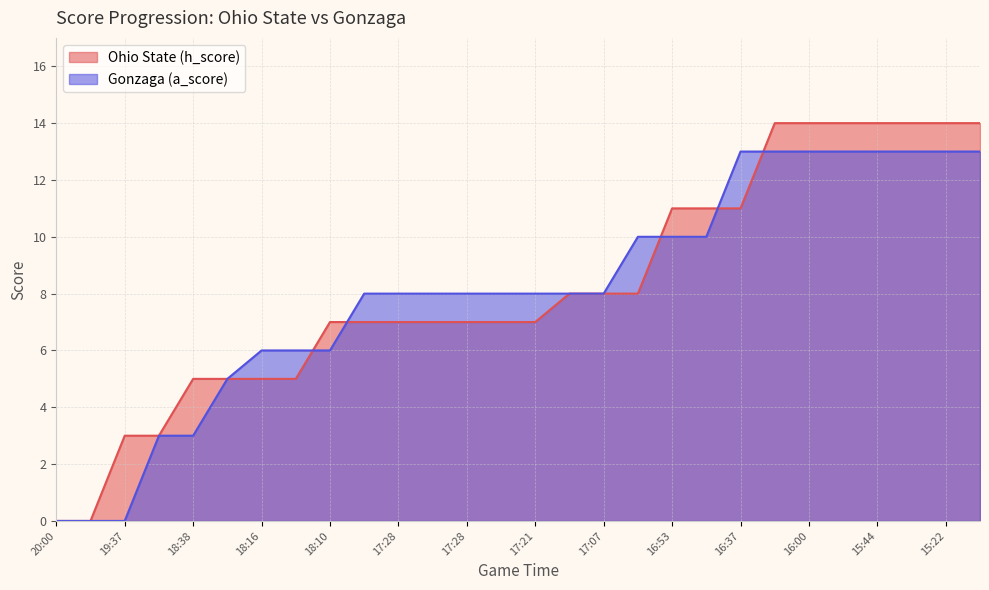

What is the value of the Ohio State (h_score) point at the 17th from the left?

8